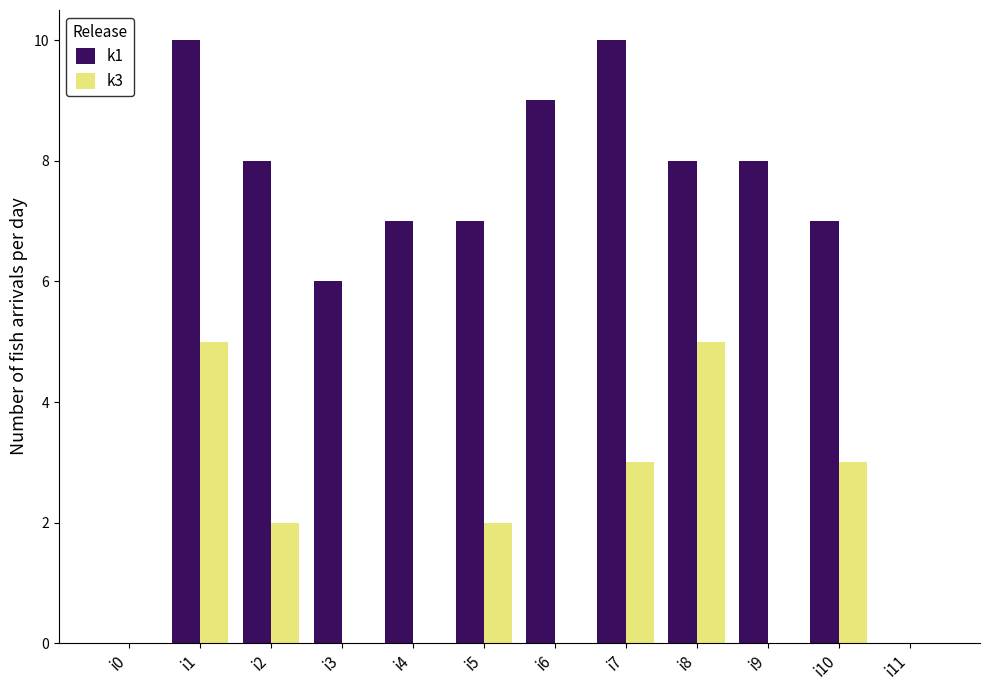

How many k1 values are between 7 and 9?

7